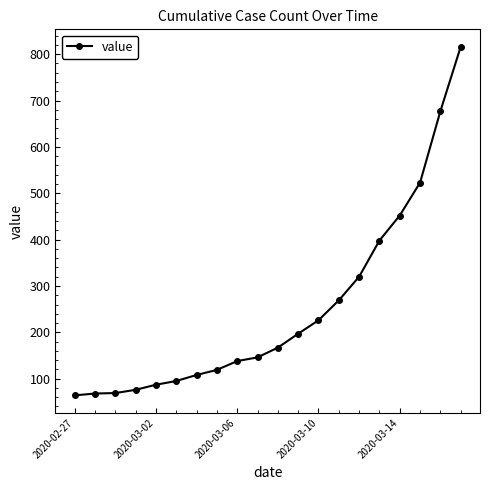

What is the difference between the maximum and minimum values?

752